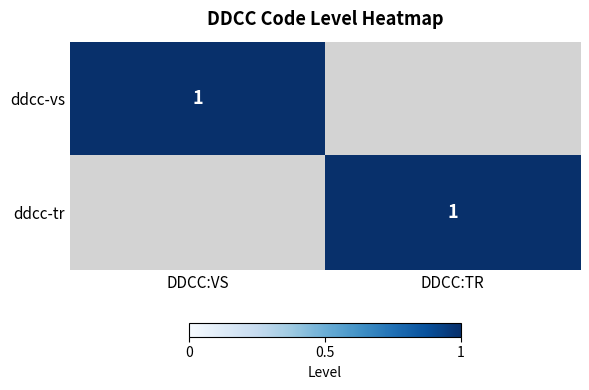

What is the difference between the highest and lowest values at DDCC:VS?

1